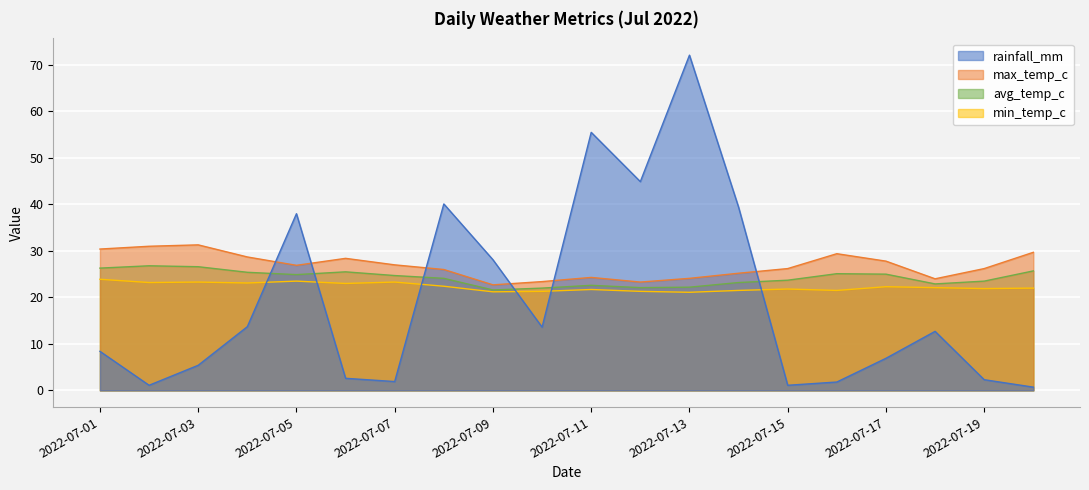

What is the value of the rainfall_mm point at the 15th from the left?

1.1